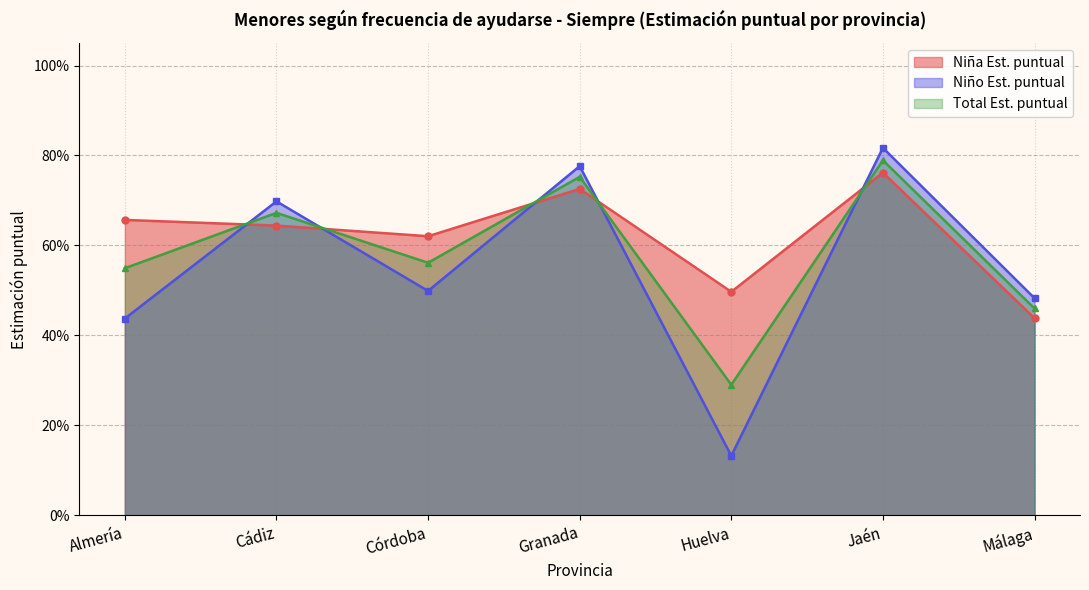

What is the value of the Niño Est. puntual point at the 4th from the left?

0.8